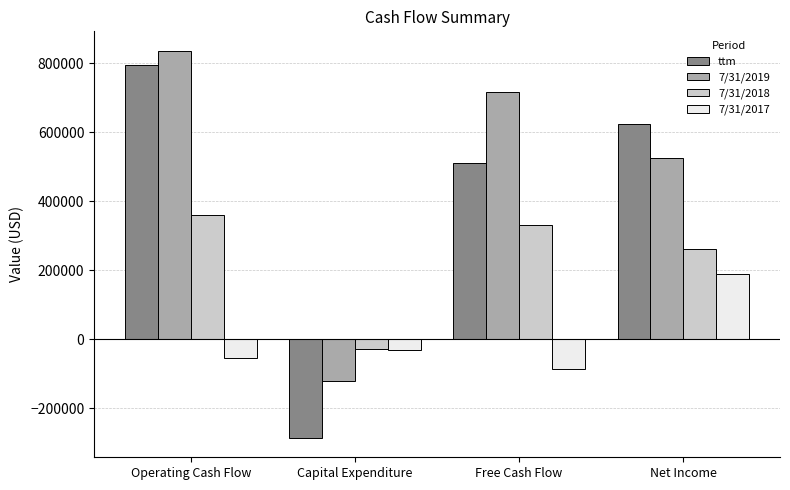

Is it true that 7/31/2017 equals -148014 at Free Cash Flow?

False